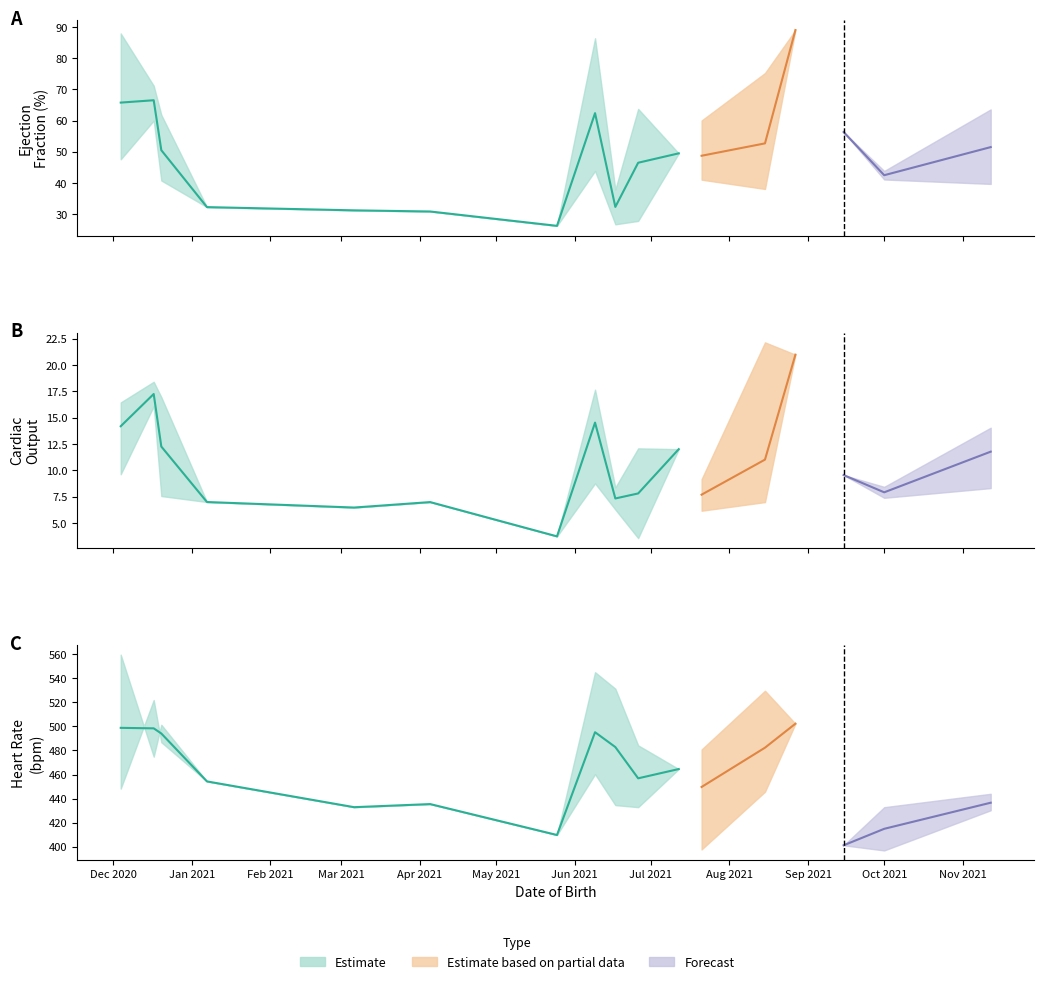

Reading left to right, transcribe all the data shown in this chart.

Ejection_Fraction: 2020-12-04=65.8	2020-12-17=66.5	2020-12-20=50.5	2021-01-07=32.3	2021-03-06=31.3	2021-04-05=30.9	2021-05-25=26.3	2021-06-09=62.4	2021-06-17=32.4	2021-06-26=46.5	2021-07-12=49.5	2021-07-21=48.7	2021-08-15=52.7	2021-08-27=89.0	2021-09-15=56.4	2021-10-01=42.5	2021-11-12=51.5
Cardiac_Output: 2020-12-04=14.2	2020-12-17=17.3	2020-12-20=12.3	2021-01-07=7.0	2021-03-06=6.5	2021-04-05=7.0	2021-05-25=3.7	2021-06-09=14.5	2021-06-17=7.3	2021-06-26=7.8	2021-07-12=12.0	2021-07-21=7.7	2021-08-15=11.0	2021-08-27=21.0	2021-09-15=9.6	2021-10-01=7.9	2021-11-12=11.8
Heart_Rate: 2020-12-04=498.8	2020-12-17=498.4	2020-12-20=494.1	2021-01-07=454.3	2021-03-06=432.9	2021-04-05=435.4	2021-05-25=409.7	2021-06-09=495.2	2021-06-17=482.9	2021-06-26=456.9	2021-07-12=464.6	2021-07-21=449.7	2021-08-15=482.3	2021-08-27=502.3	2021-09-15=401.1	2021-10-01=414.9	2021-11-12=436.6